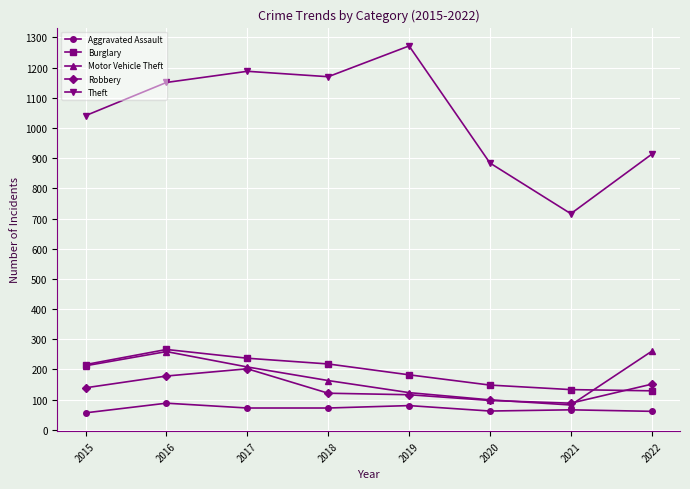

Which series has the widest spread of values?

Theft